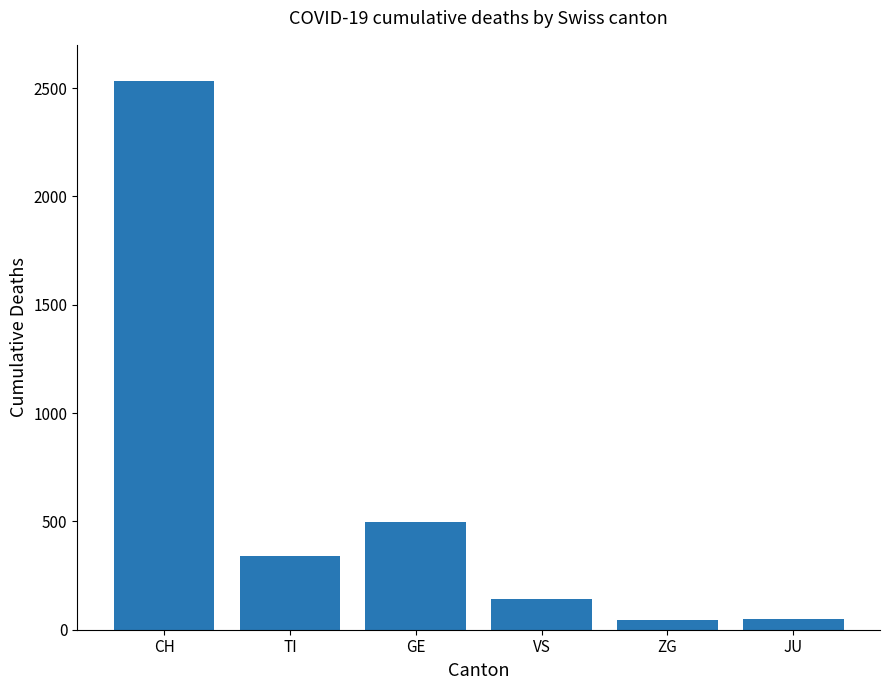

What is the difference between the maximum and minimum values?

2486